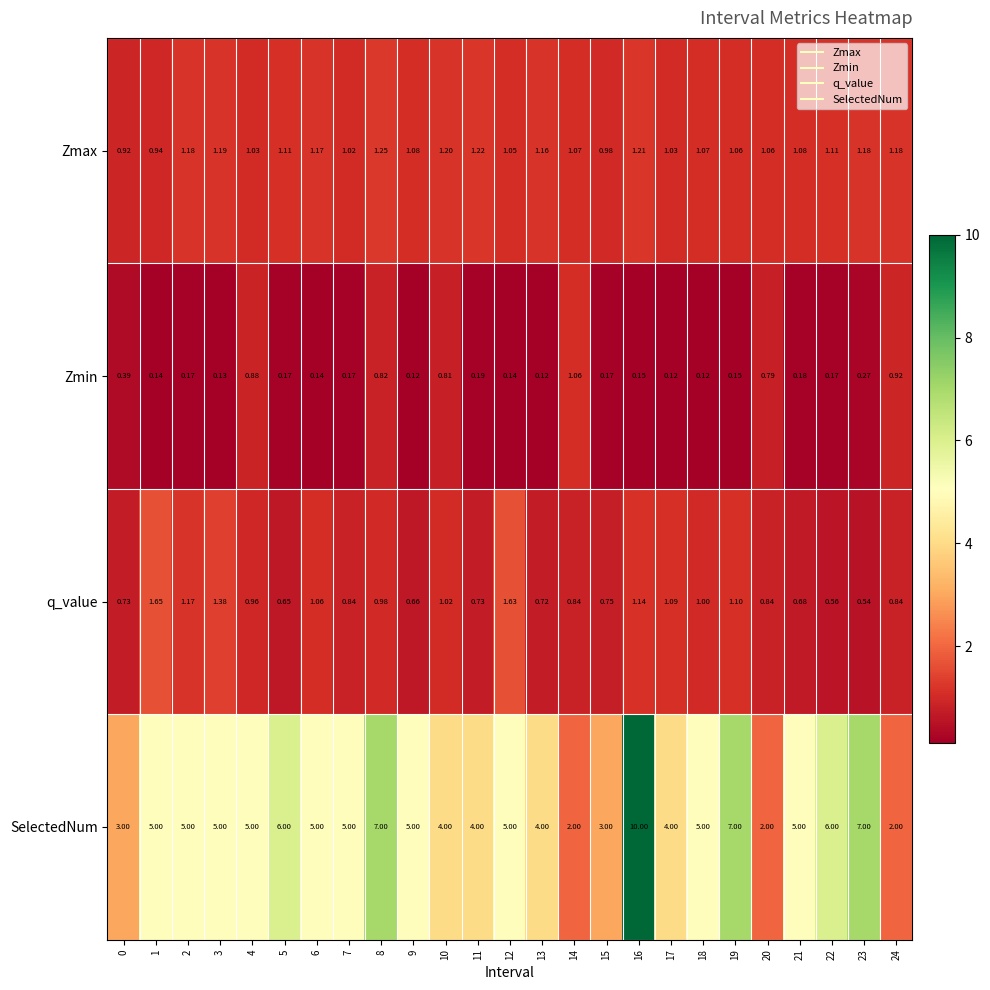

Which series has the widest spread of values?

SelectedNum